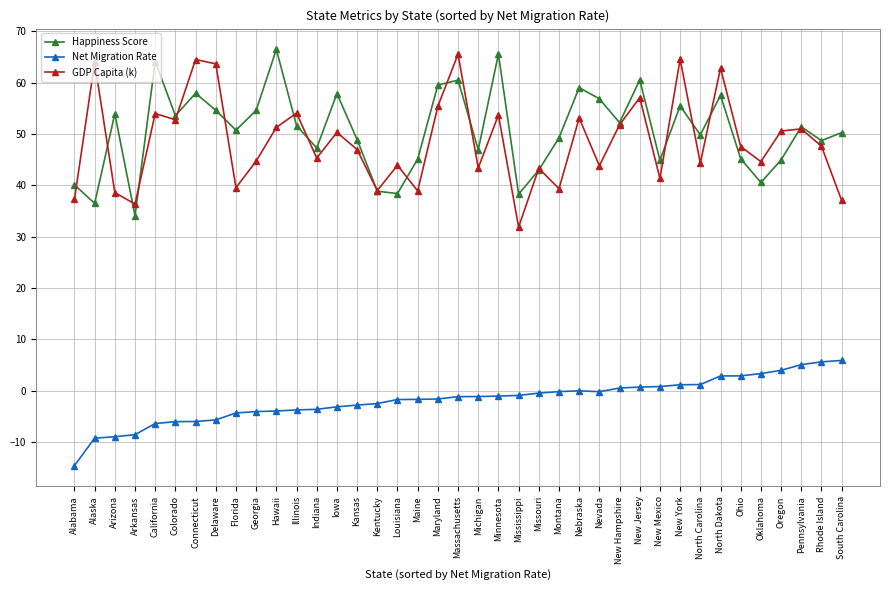

True or false: Net Migration Rate and Happiness Score intersect in this chart.

False